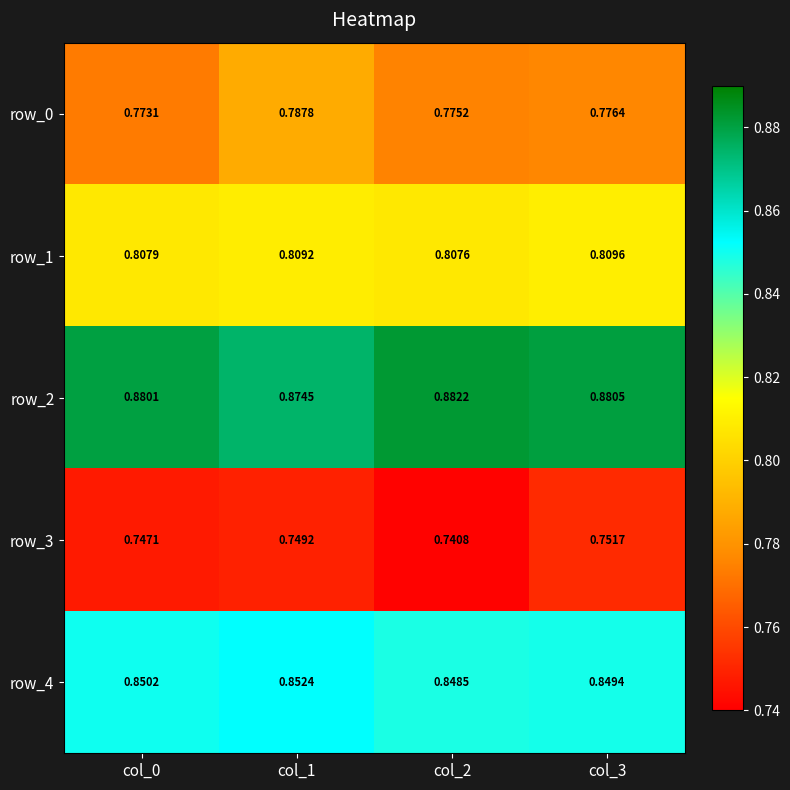

Rank the categories by row_1 value from lowest to highest.

col_2, col_0, col_1, col_3